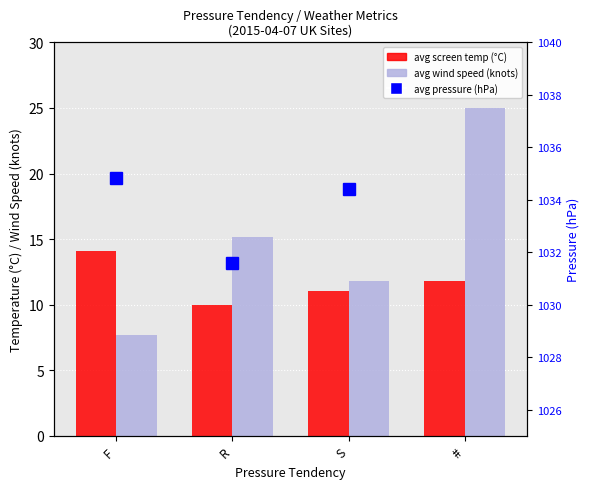

Where does the avg pressure (hPa) series first go above 1034?

F